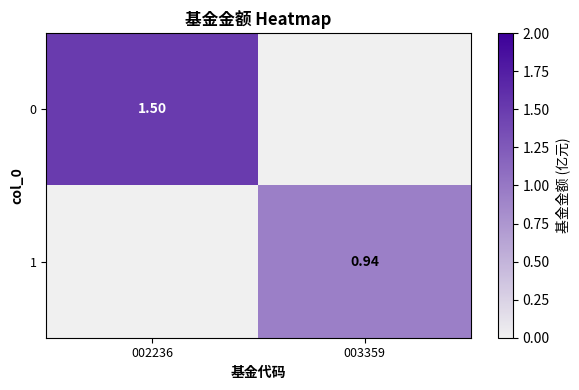

The value of 1 at 003359 is 1.3. True or false?

False